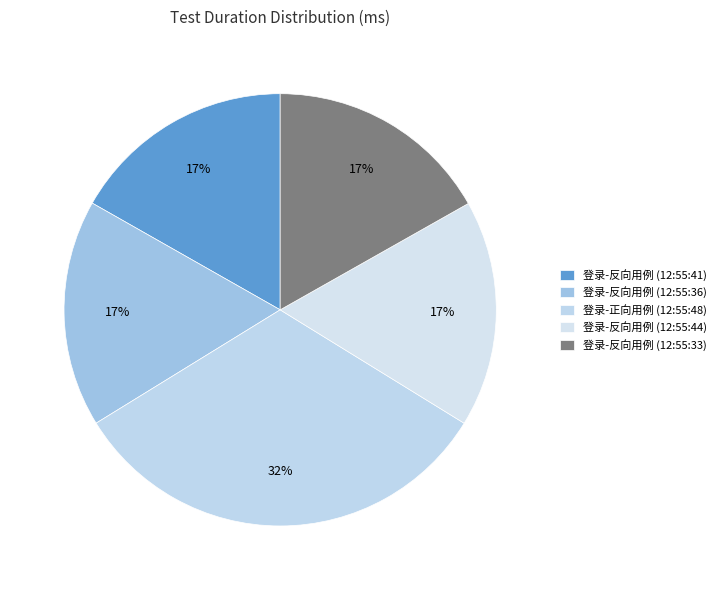

The 登录-反向用例 (12:55:41) slice represents 17% of the pie. True or false?

True